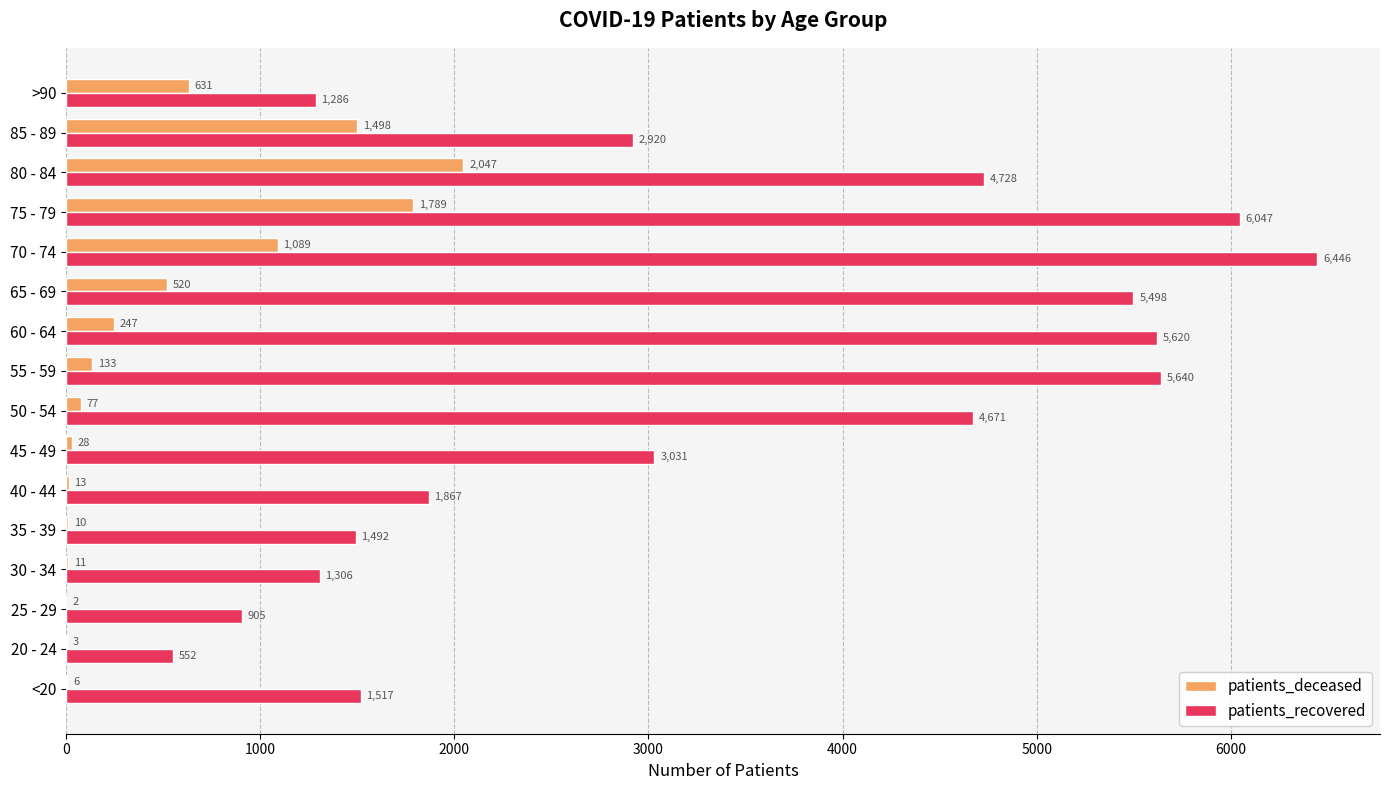

Between 30 - 34 and 85 - 89, which series saw the biggest shift?

patients_recovered